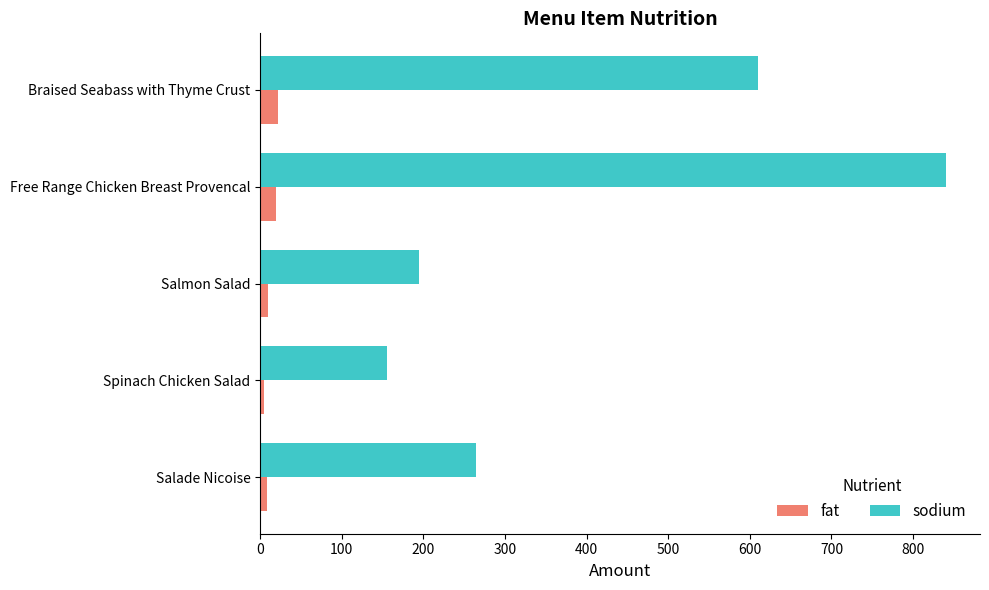

What is the lowest value of the sodium series?

155